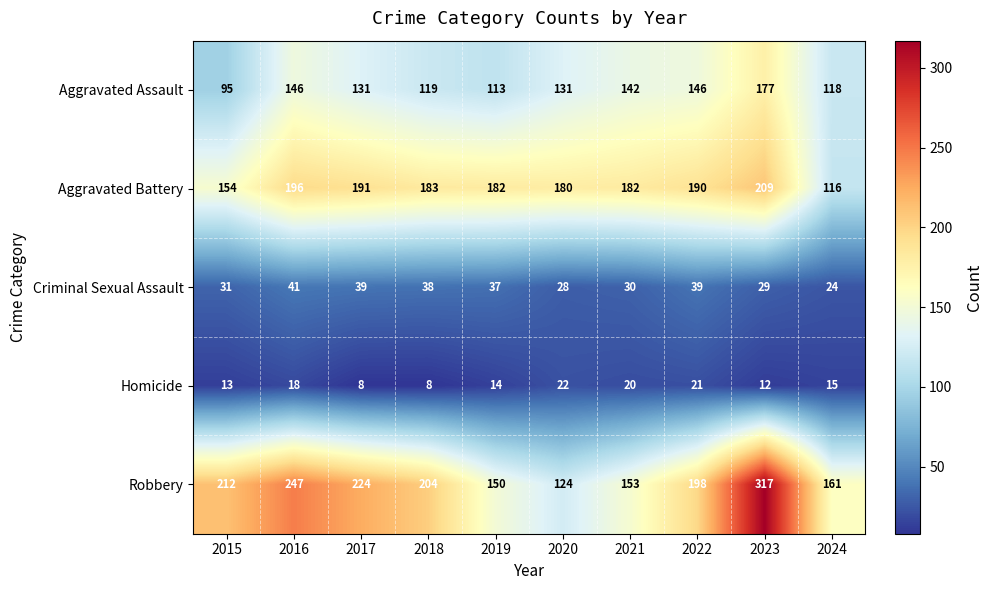

What is the highest value of the Criminal Sexual Assault series?

41